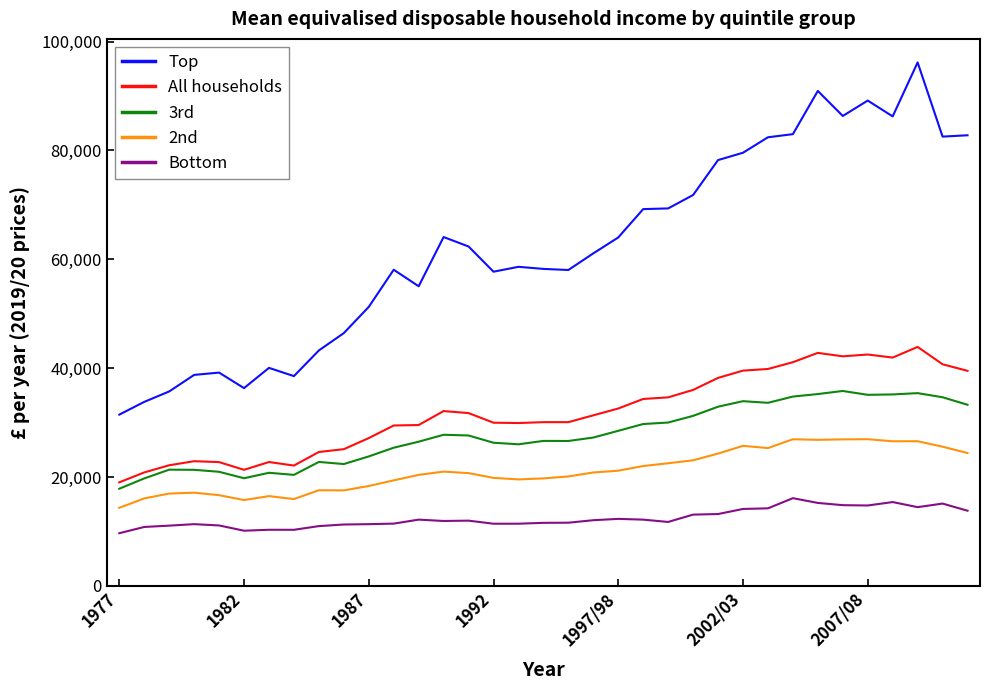

Which series has the widest spread of values?

Top